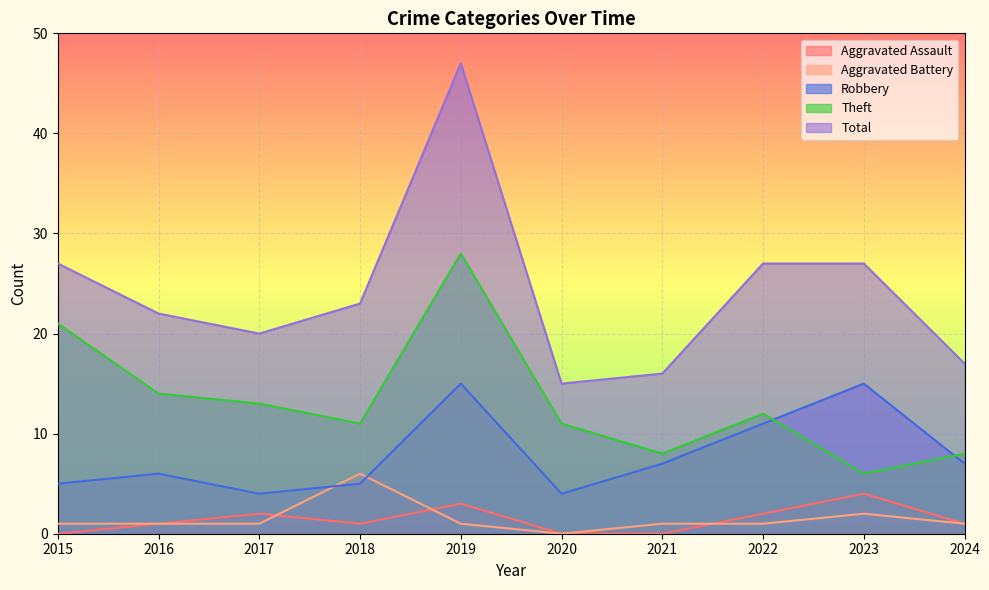

Between 2017 and 2018, which series saw the biggest shift?

Aggravated Battery